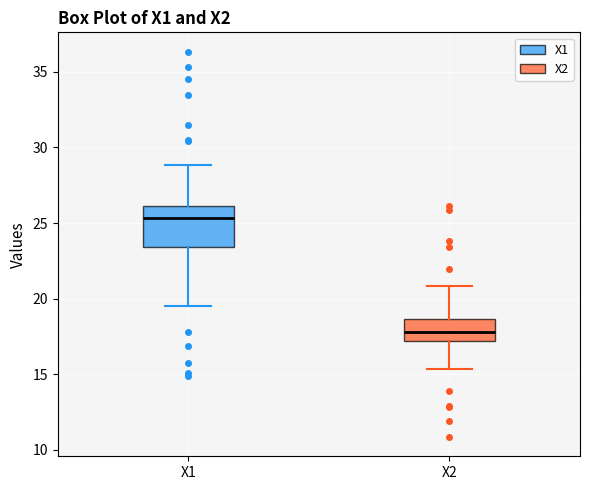

Reading left to right, read every box against the y-axis: the position of its median line, the range the box covers, and the ends of its whiskers. The values are not printed on the chart, so give them approximately, as read against the axis.

X1: median 25.5, box 23.5 to 26.0, whiskers 19.5 to 29.0
X2: median 18.0, box 17.0 to 18.5, whiskers 15.5 to 21.0